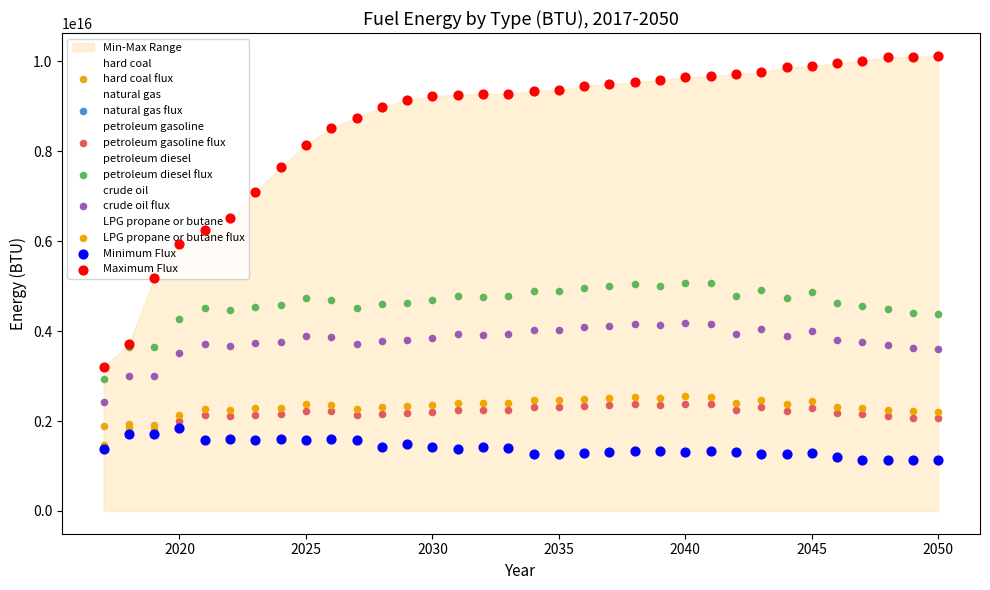

At how many categories does at least one series exceed 5265488956079429?

31